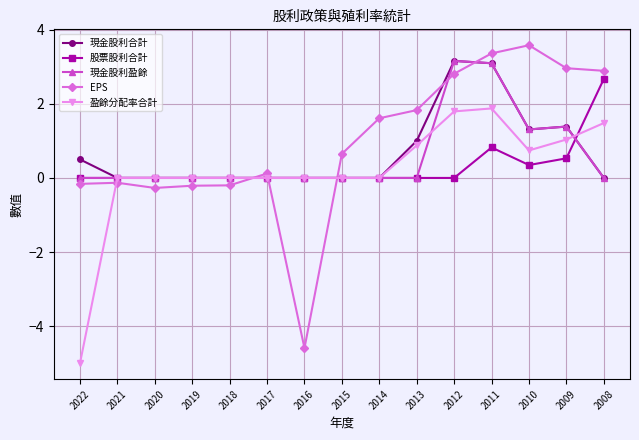

What is the average value of the 現金股利合計 series?

0.7